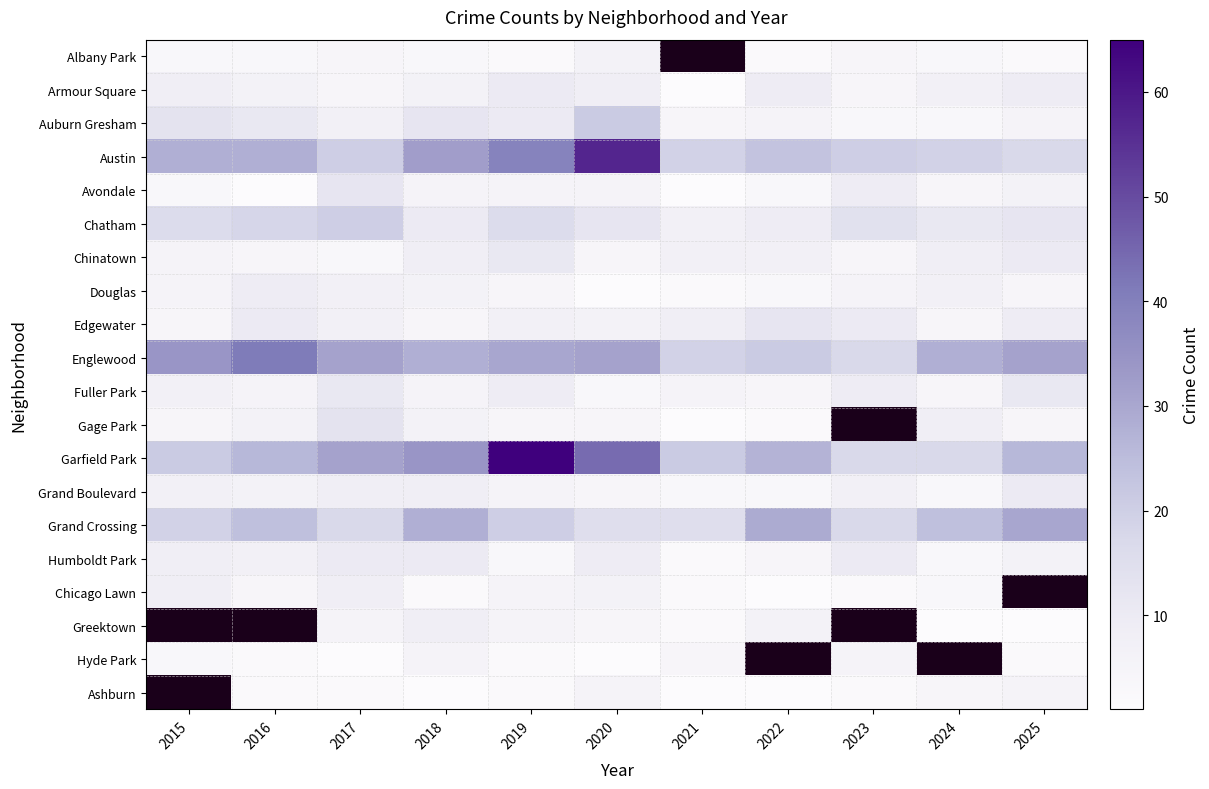

What value does the Grand Boulevard series have at 2020?

4.0